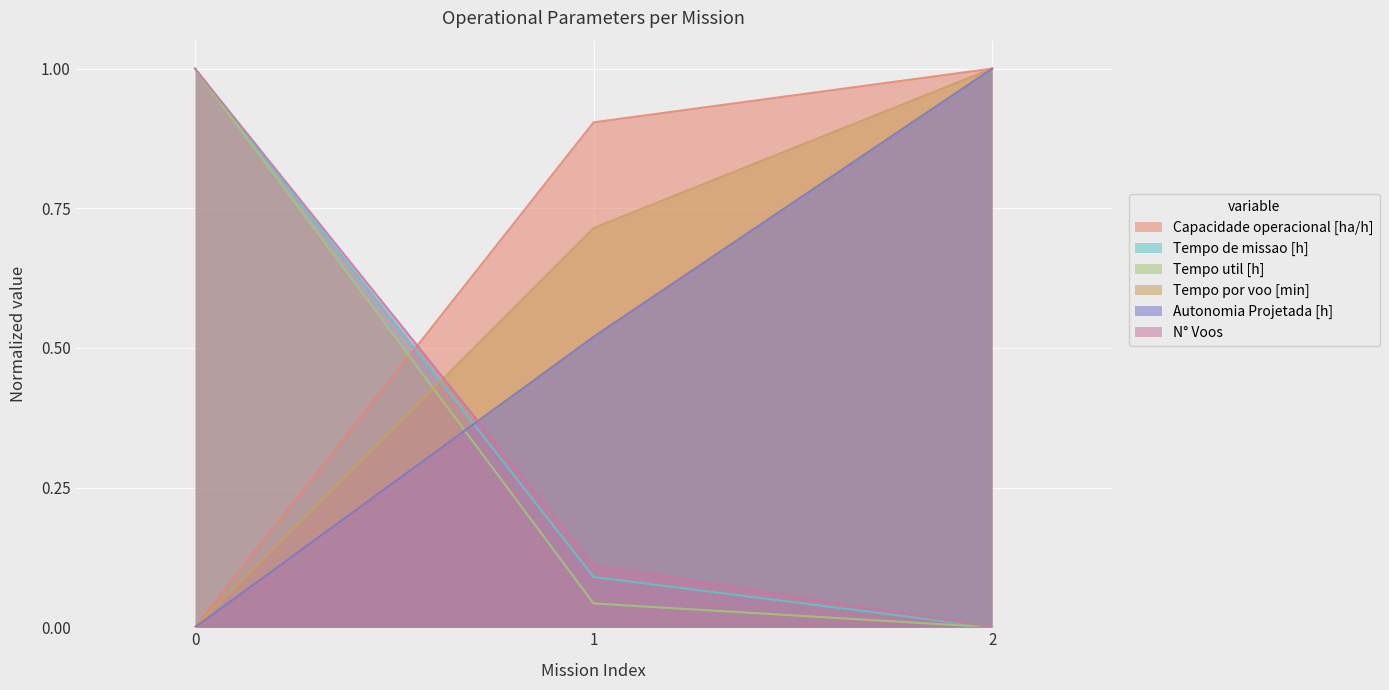

What are all the series names shown in the legend?

Capacidade operacional [ha/h], Tempo de missao [h], Tempo util [h], Tempo por voo [min], Autonomia Projetada [h], N° Voos